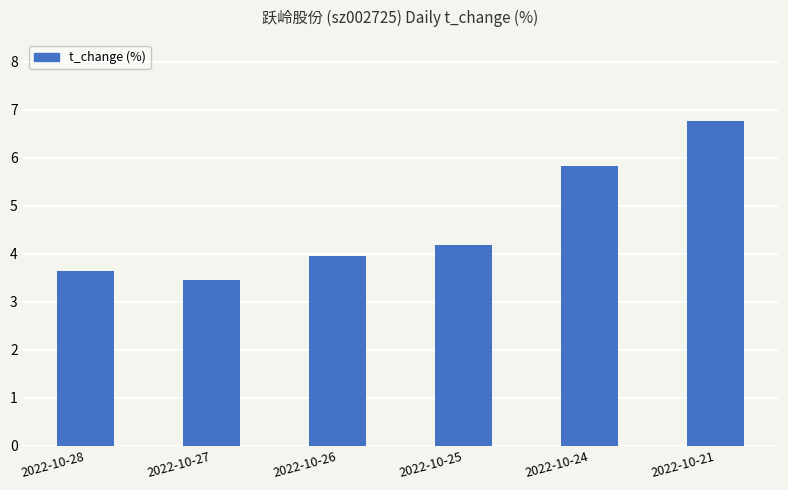

The chart shows a value of 5.8 at 2022-10-24. True or false?

True